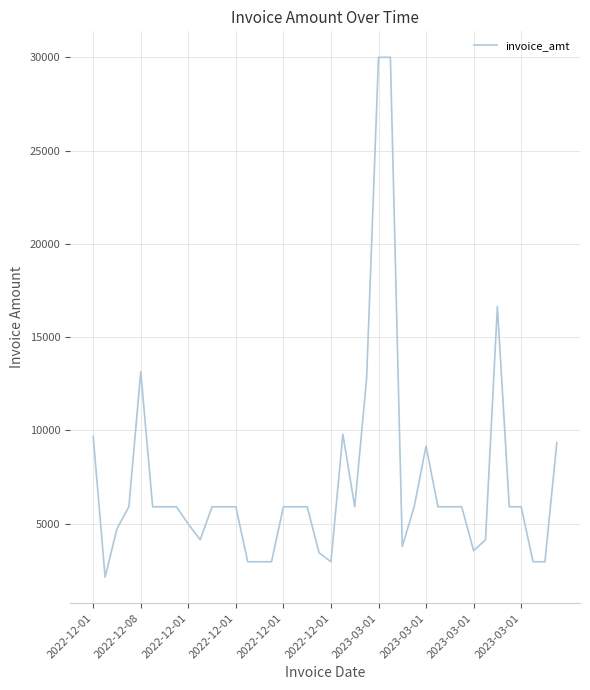

What is the minimum value shown in the chart?

2124